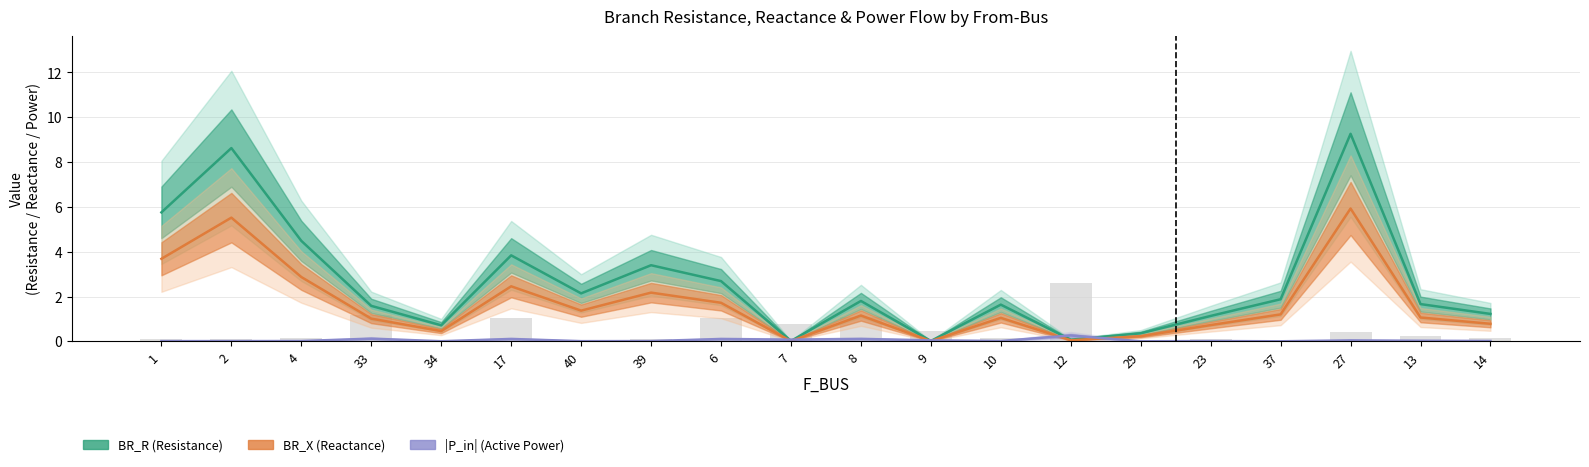

The BR_X (Reactance) series shows 6.3 at 1. True or false?

False